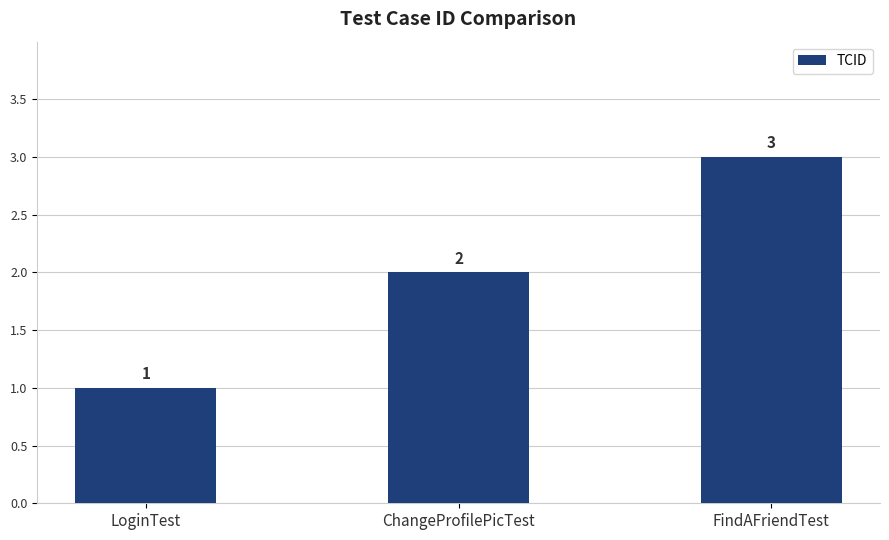

What is the label of the 1st bar from the left?

LoginTest